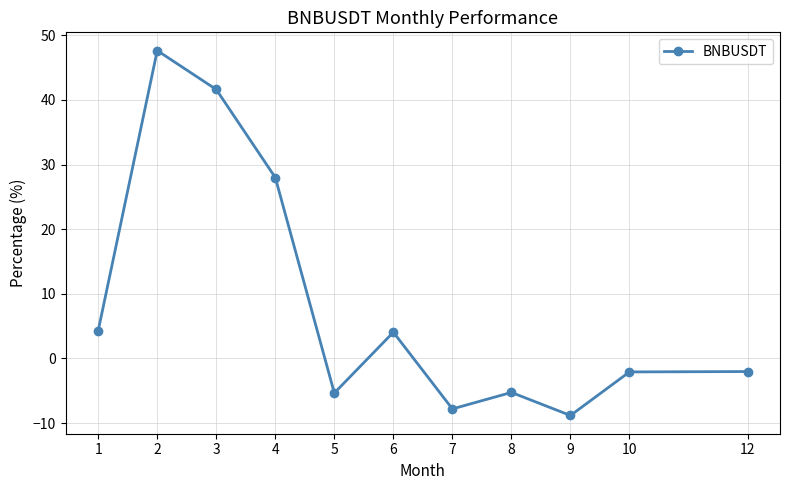

What is the greatest value displayed?

47.6